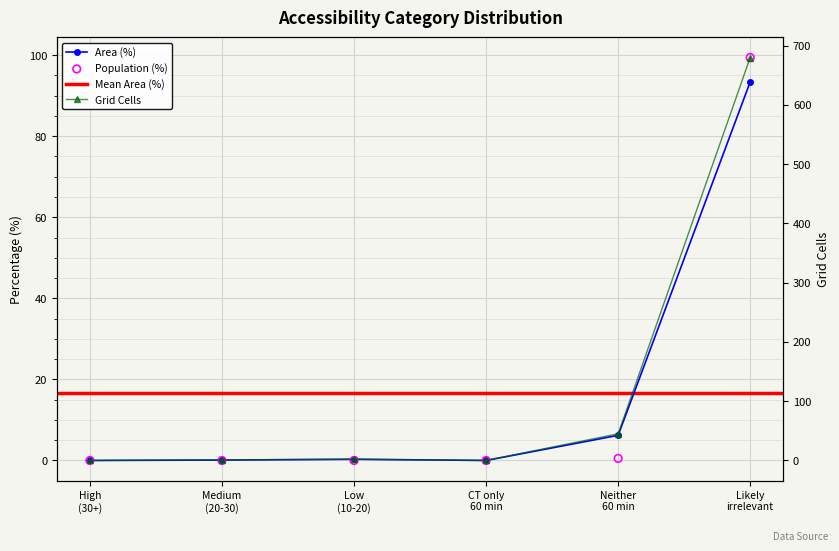

Is the value of Population (%) at Low (10-20) greater than the value of Population at Likely irrelevant?

No